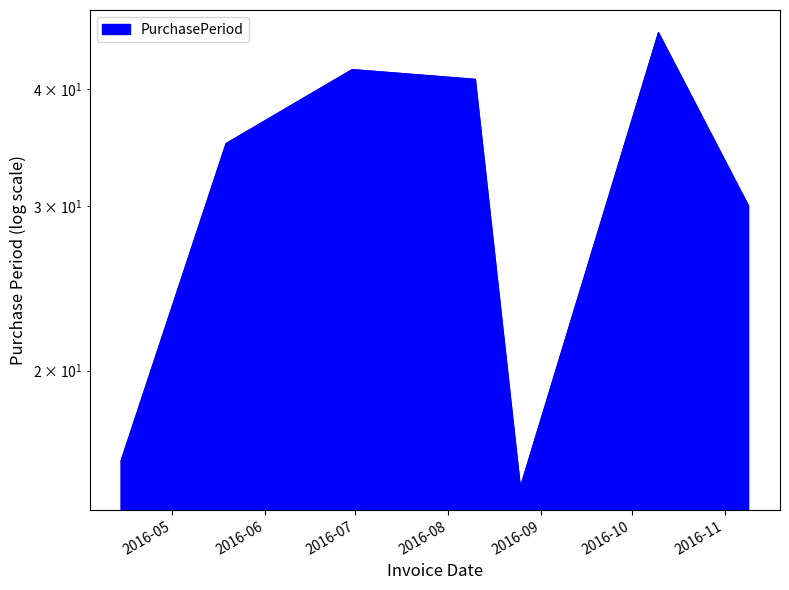

What is the smallest value displayed?

15